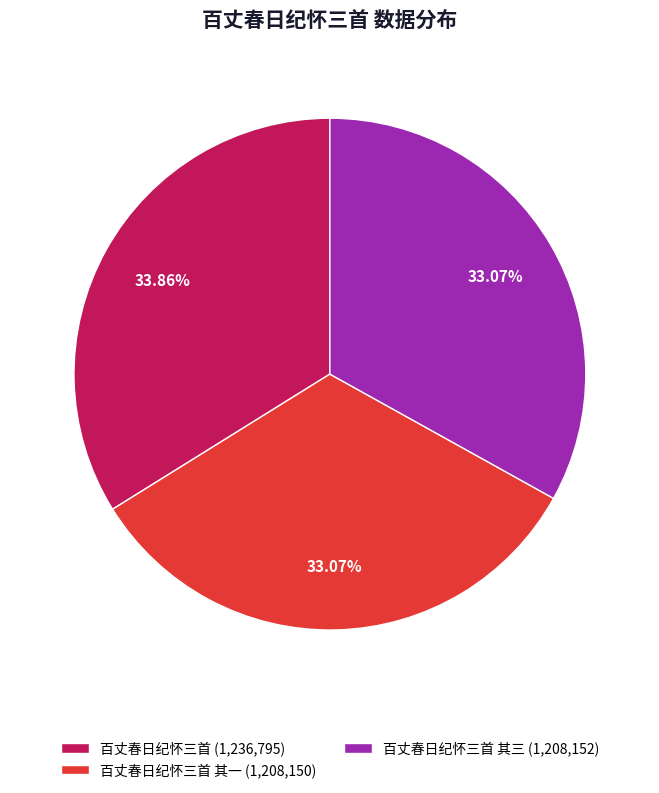

To the nearest percent, what is the difference between the largest and smallest slice percentages?

1%